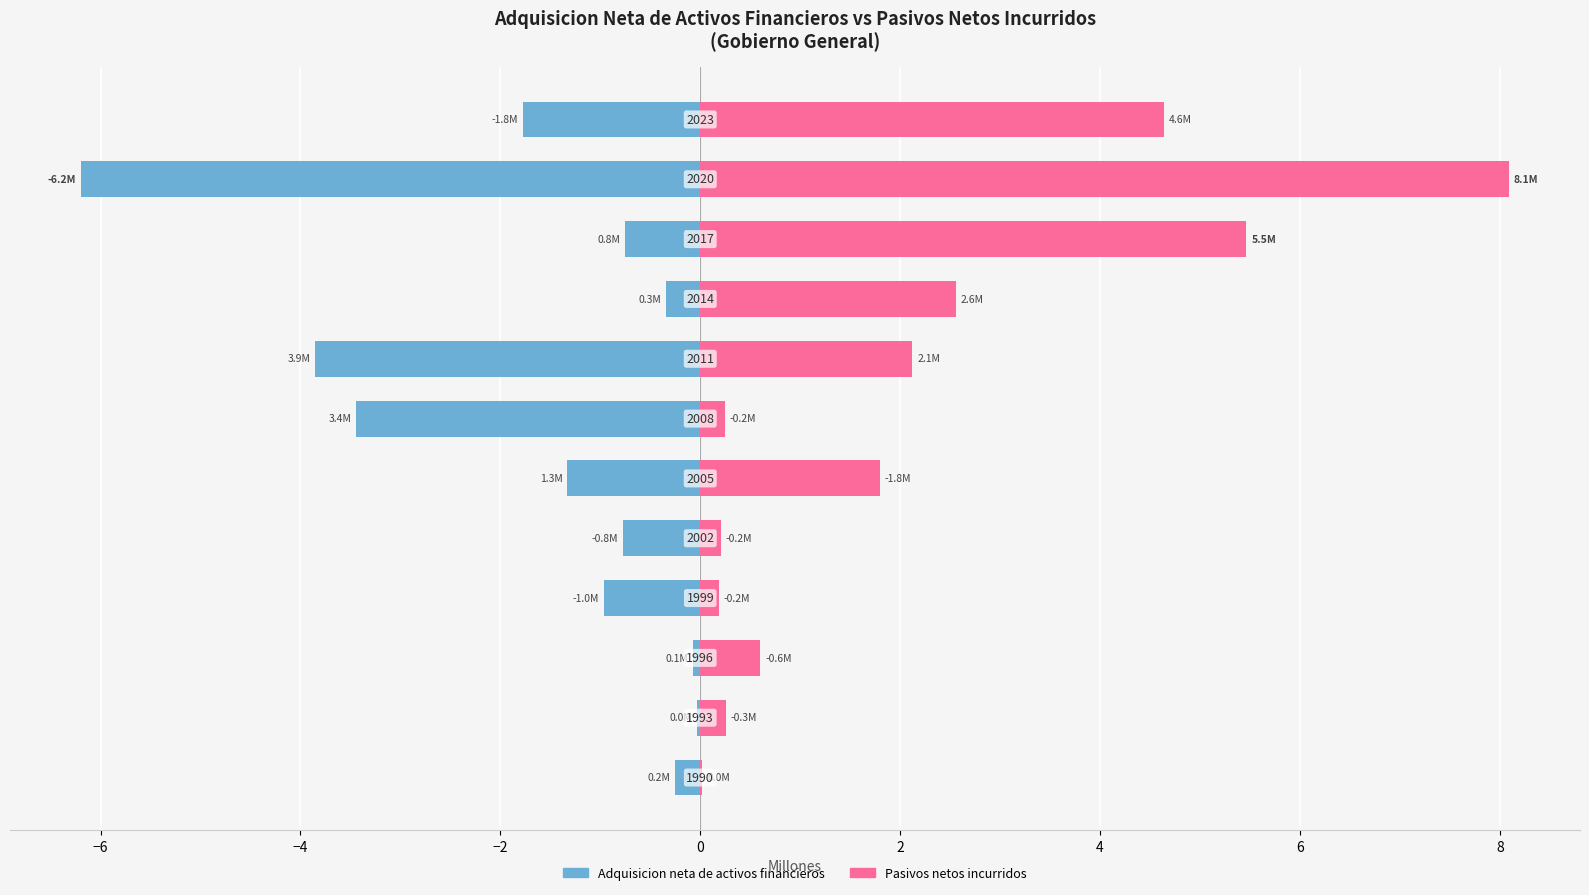

Which has a higher value, 6 or 11?

11